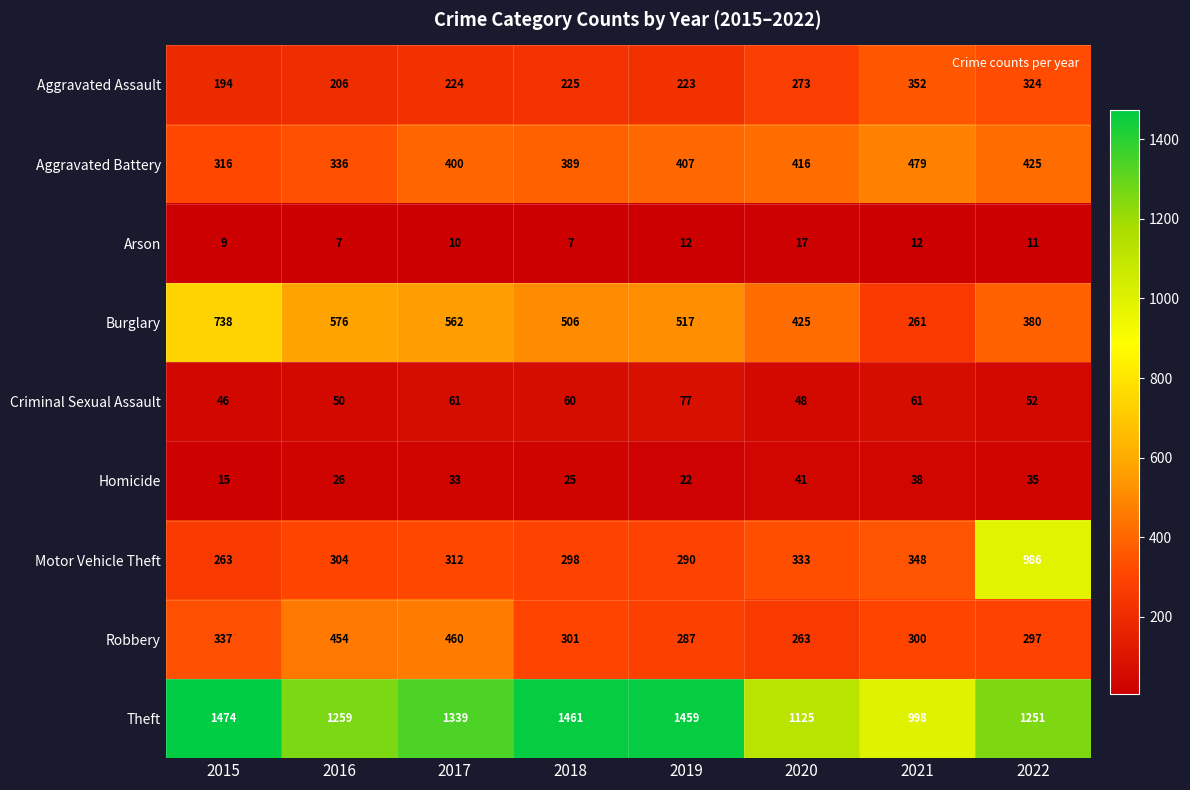

The value of Motor Vehicle Theft at 2021 is 77. True or false?

False